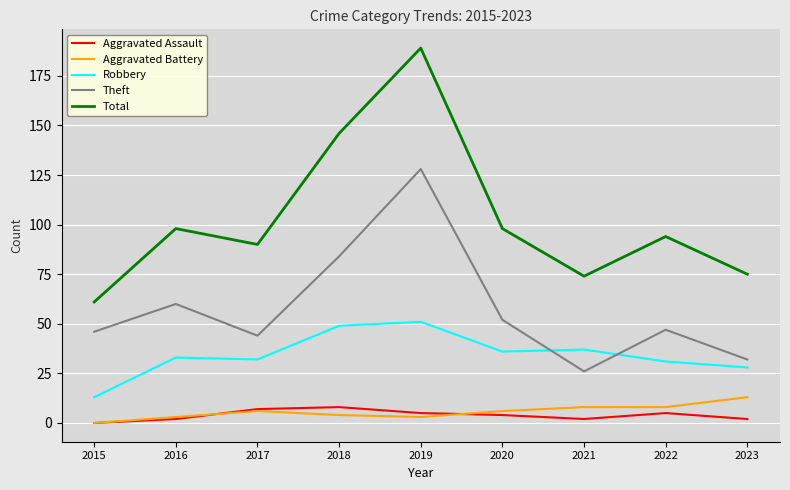

Reading left to right, extract all data points from this chart.

Aggravated Assault: 2015=0	2016=2	2017=7	2018=8	2019=5	2020=4	2021=2	2022=5	2023=2
Aggravated Battery: 2015=0	2016=3	2017=6	2018=4	2019=3	2020=6	2021=8	2022=8	2023=13
Robbery: 2015=13	2016=33	2017=32	2018=49	2019=51	2020=36	2021=37	2022=31	2023=28
Theft: 2015=46	2016=60	2017=44	2018=84	2019=128	2020=52	2021=26	2022=47	2023=32
Total: 2015=61	2016=98	2017=90	2018=146	2019=189	2020=98	2021=74	2022=94	2023=75